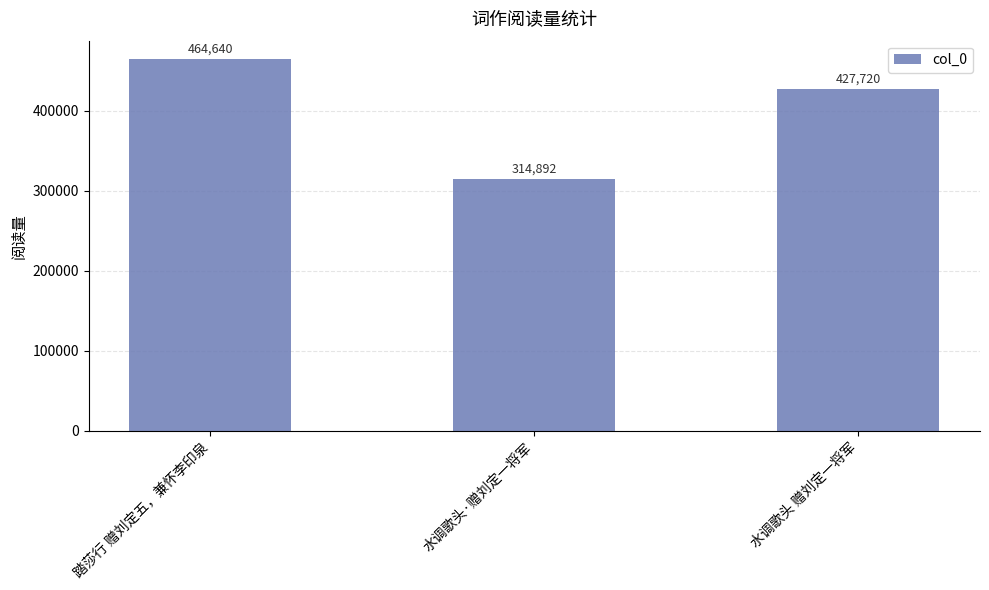

What is the minimum value shown in the chart?

314892